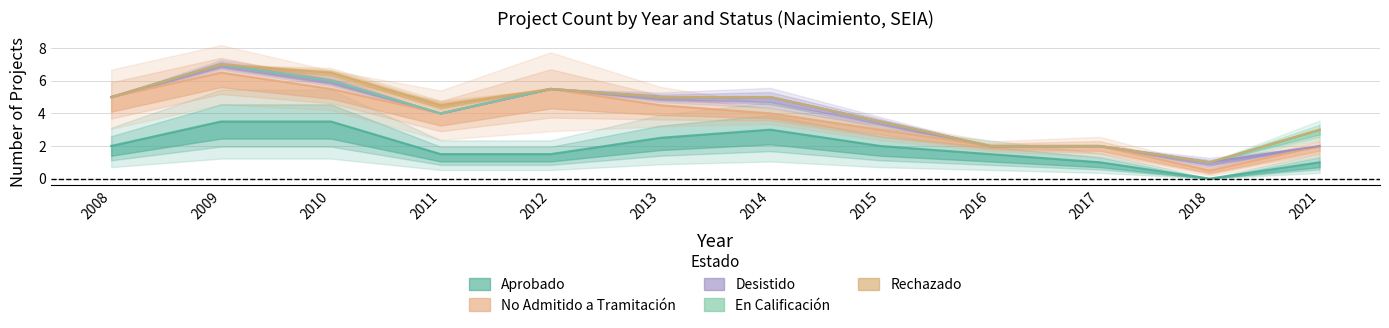

List the labels in order of En Calificación value, largest first.

2021, 2008, 2009, 2010, 2011, 2012, 2013, 2014, 2015, 2016, 2017, 2018